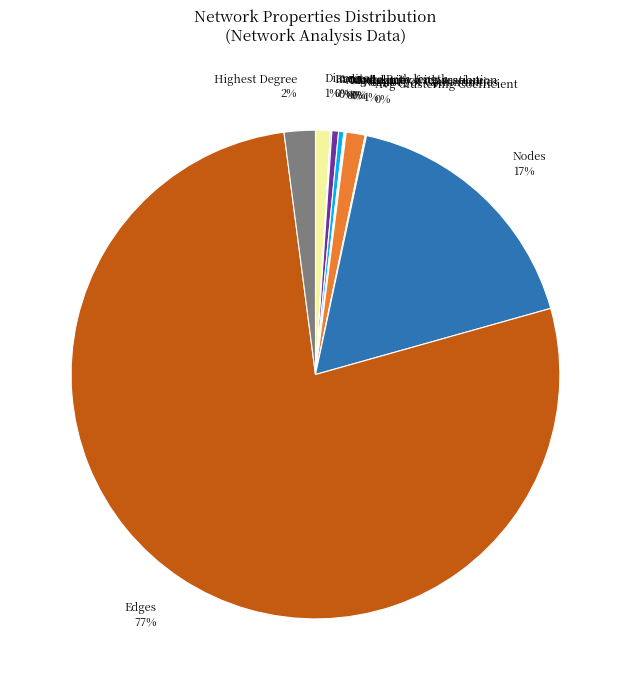

Does Edges 77% account for over 50% of the chart?

Yes